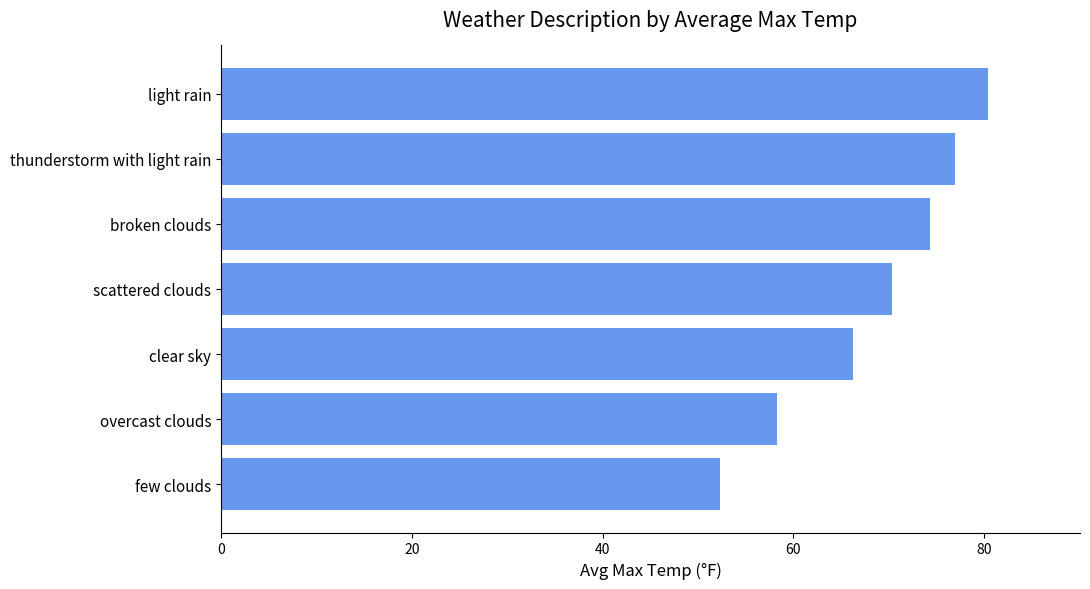

What is the average value?

68.4